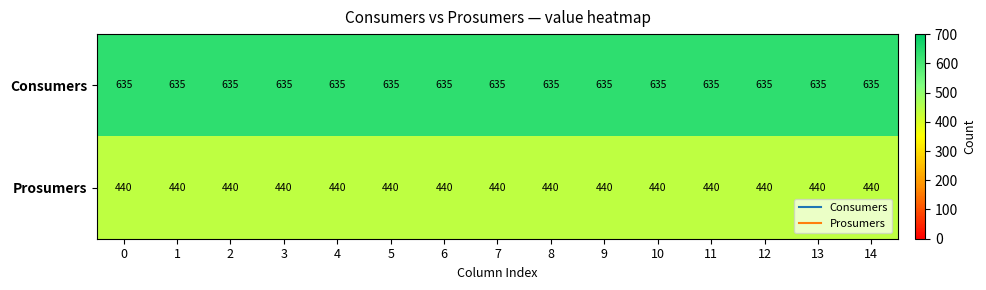

List the series in order of their overall mean, lowest first.

Prosumers, Consumers